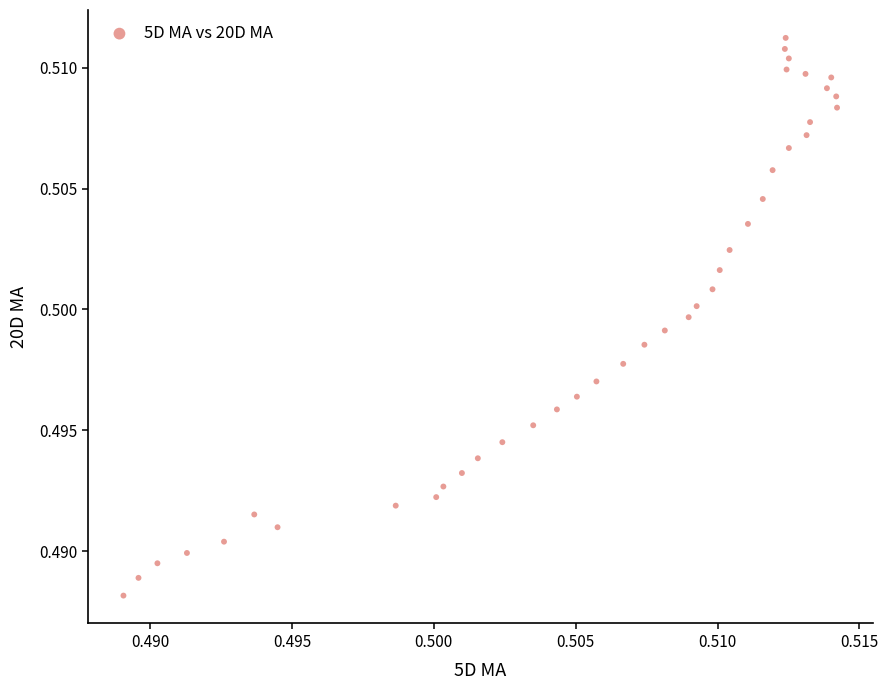

Count the number of points in this scatter plot.

40